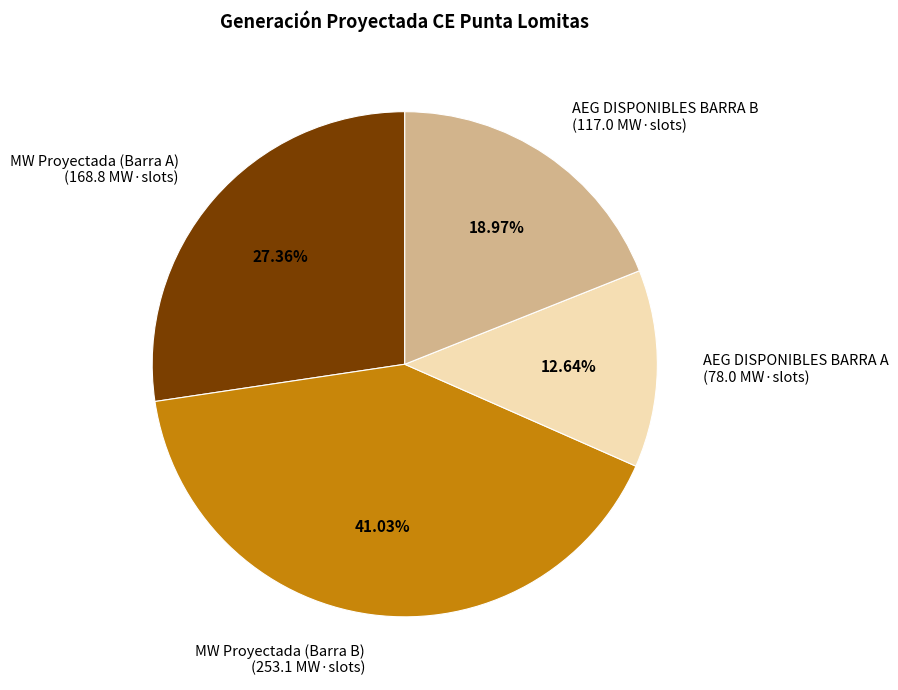

How many slices are in this pie chart?

4